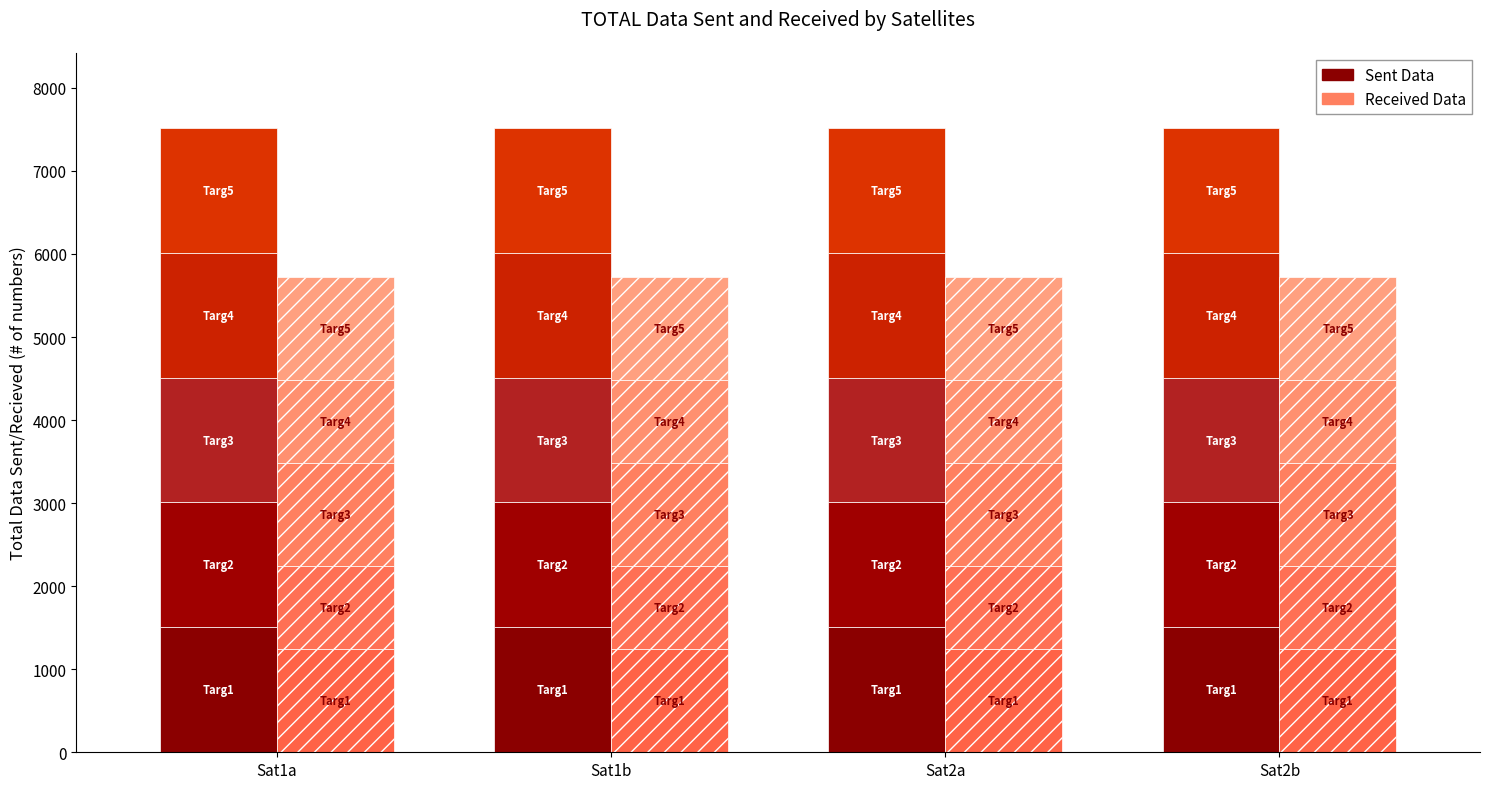

What value does the Sent Data series have at Sat2b?

1504.0